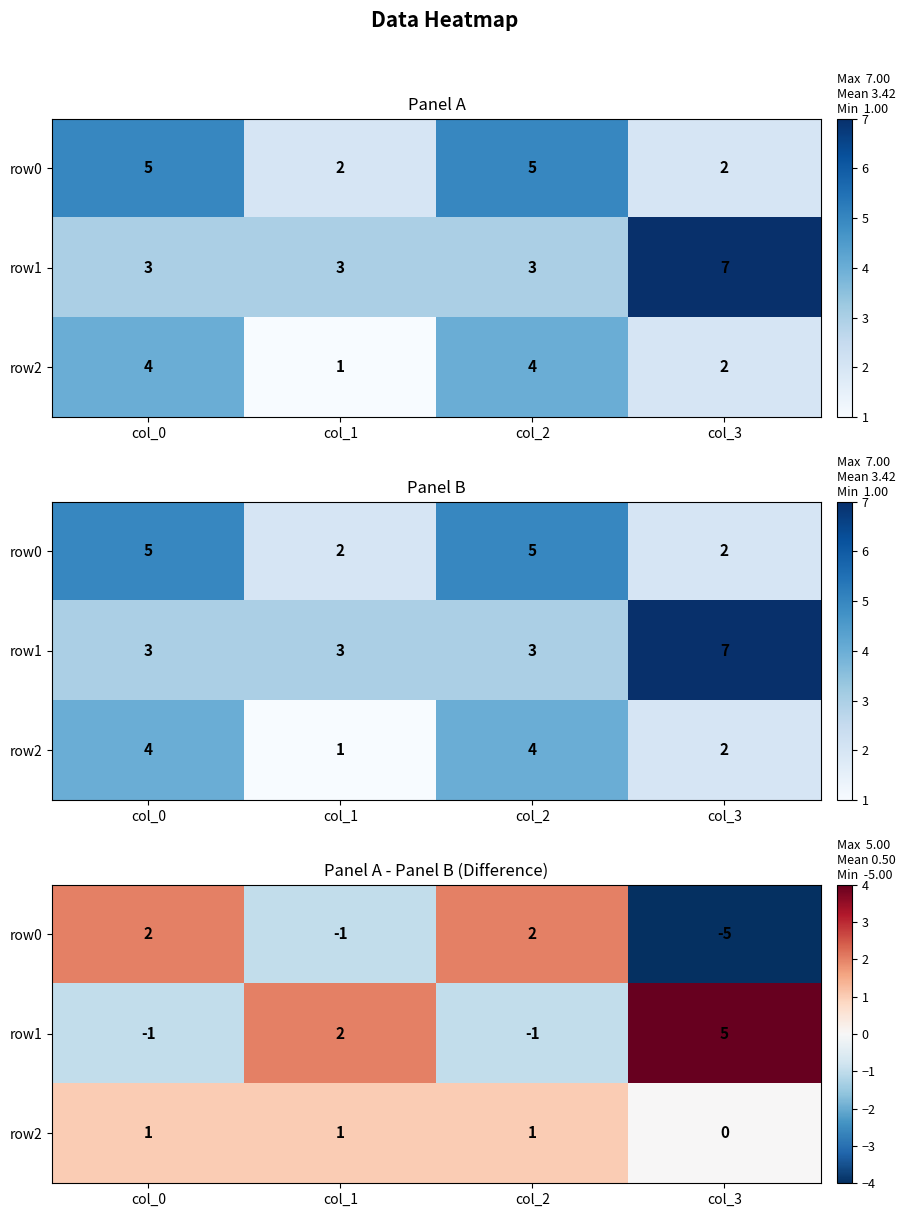

How many values in the row1 series exceed 2?

1